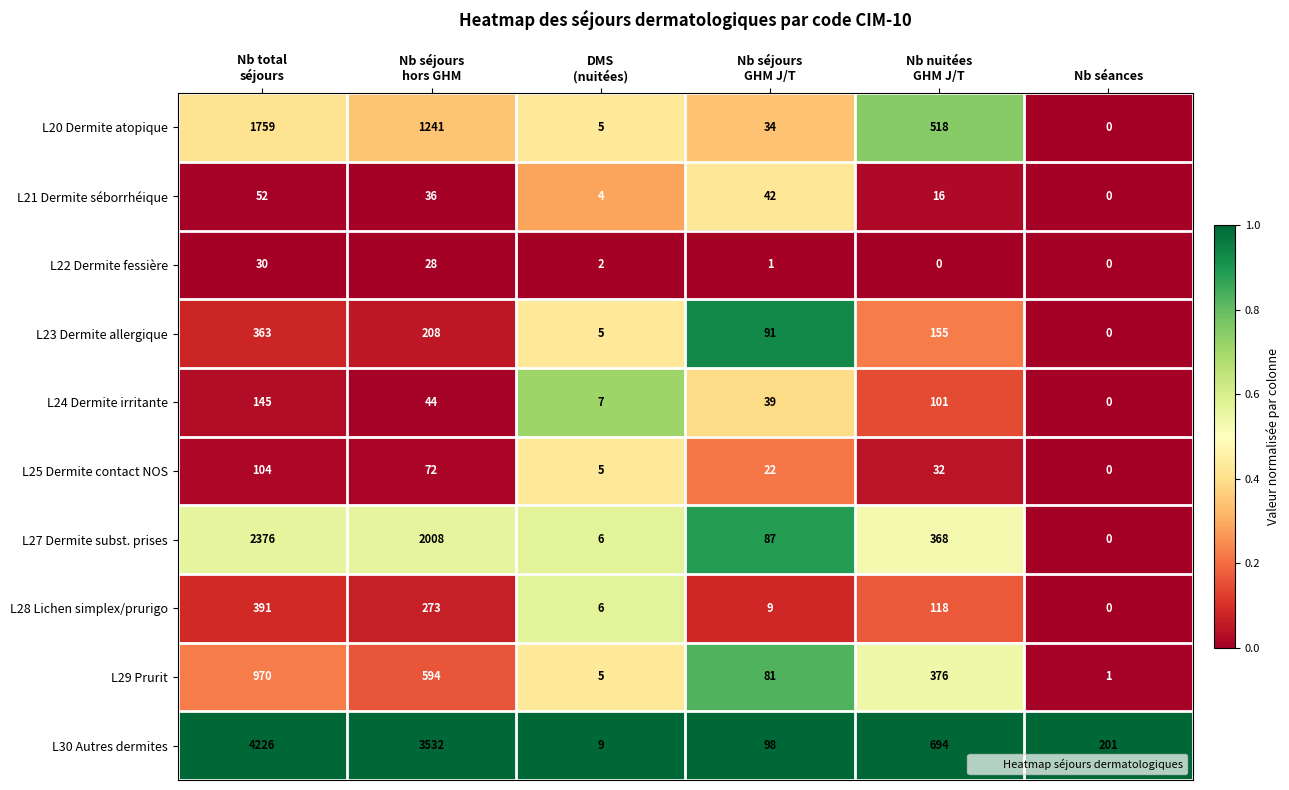

The value of L22 Dermite fessière at Nb séances is 0. True or false?

True